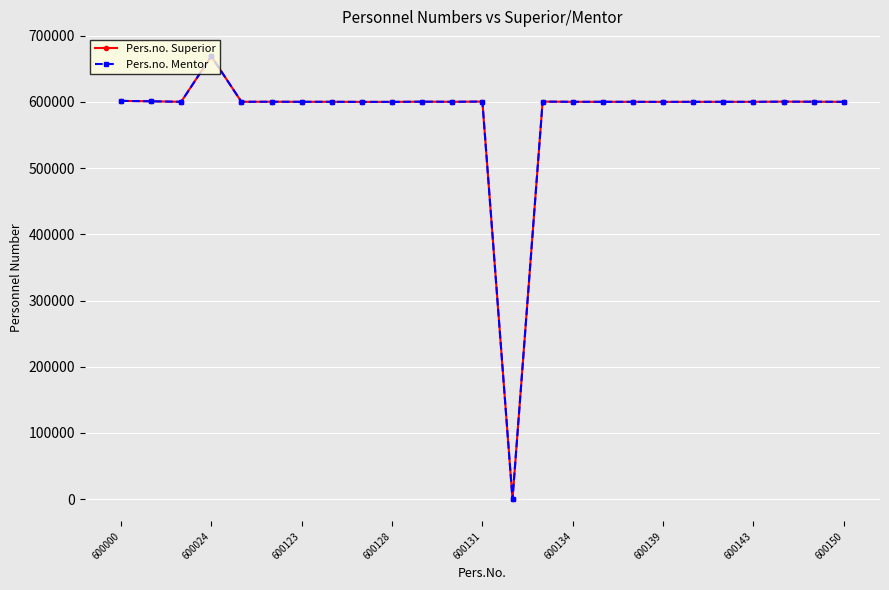

How many interior local peaks does the Pers.no. Mentor series have?

9